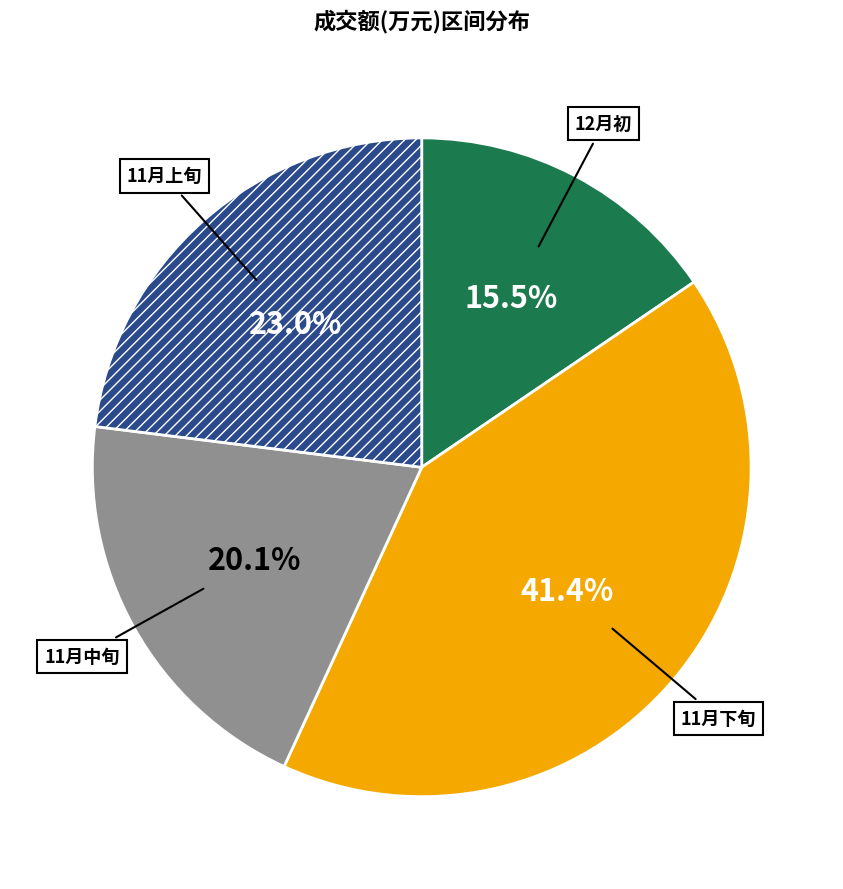

Does any single category account for the majority?

No